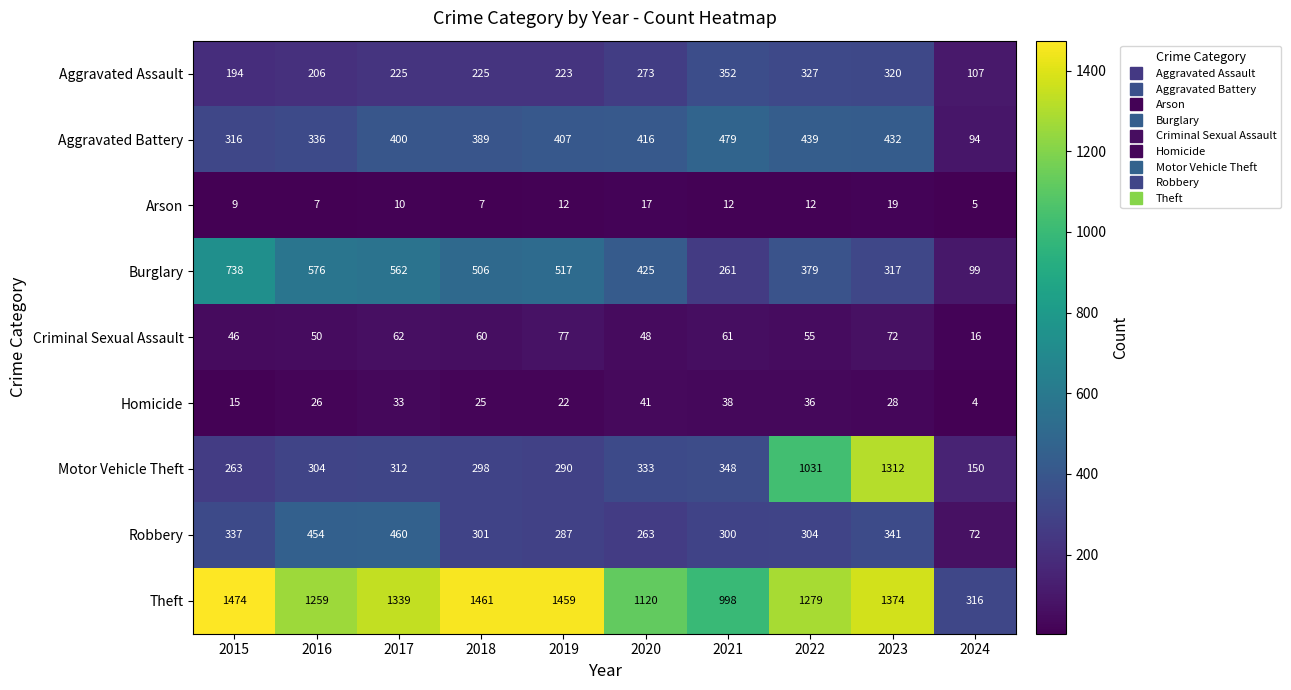

Which series has the largest range (max minus min)?

Motor Vehicle Theft